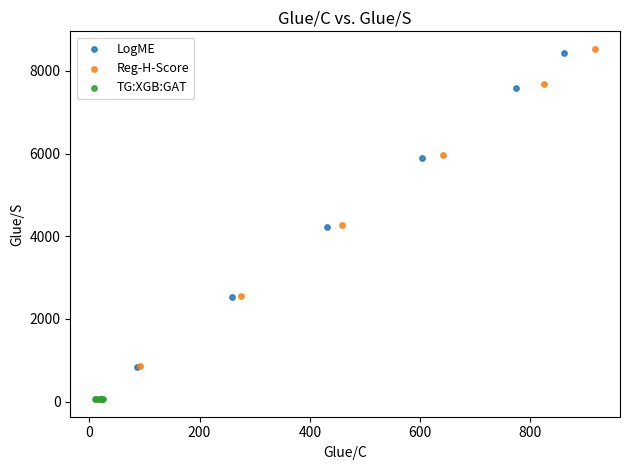

Which series has the widest spread of Y values?

Reg-H-Score